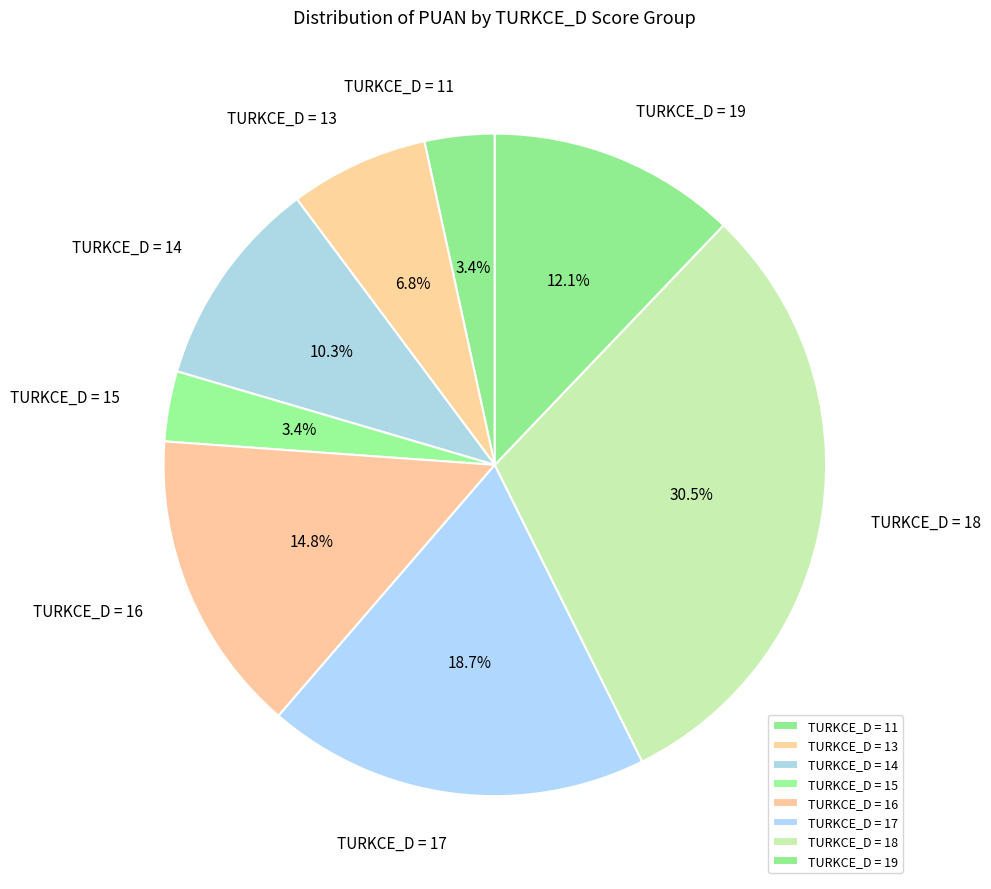

To the nearest percent, what is the difference between the largest and smallest slice percentages?

27%